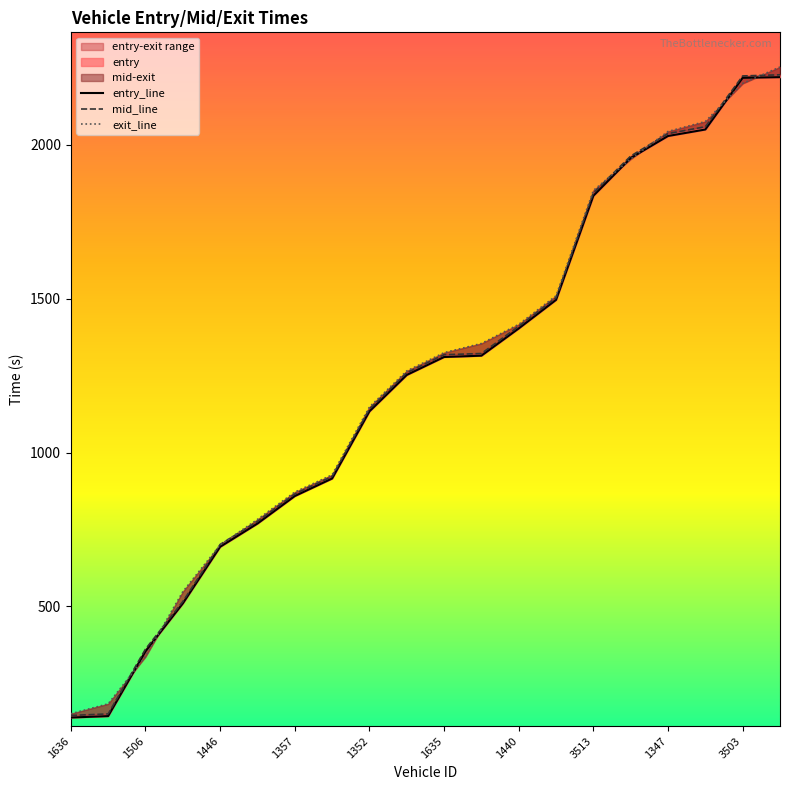

Is the value of entry_line at 1446 greater than the value of mid_line at 1357?

No